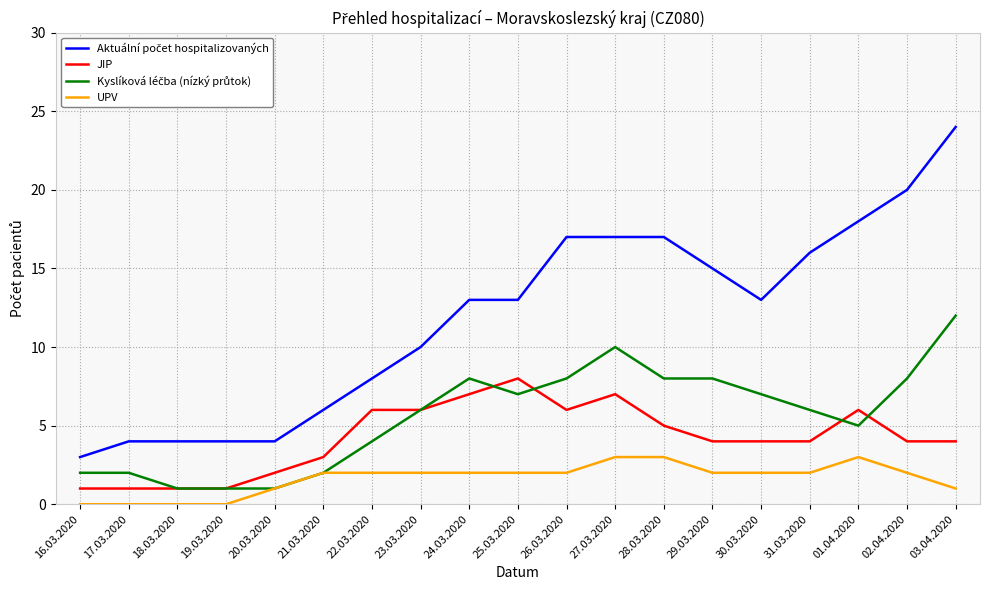

Does the chart have visible grid lines?

Yes